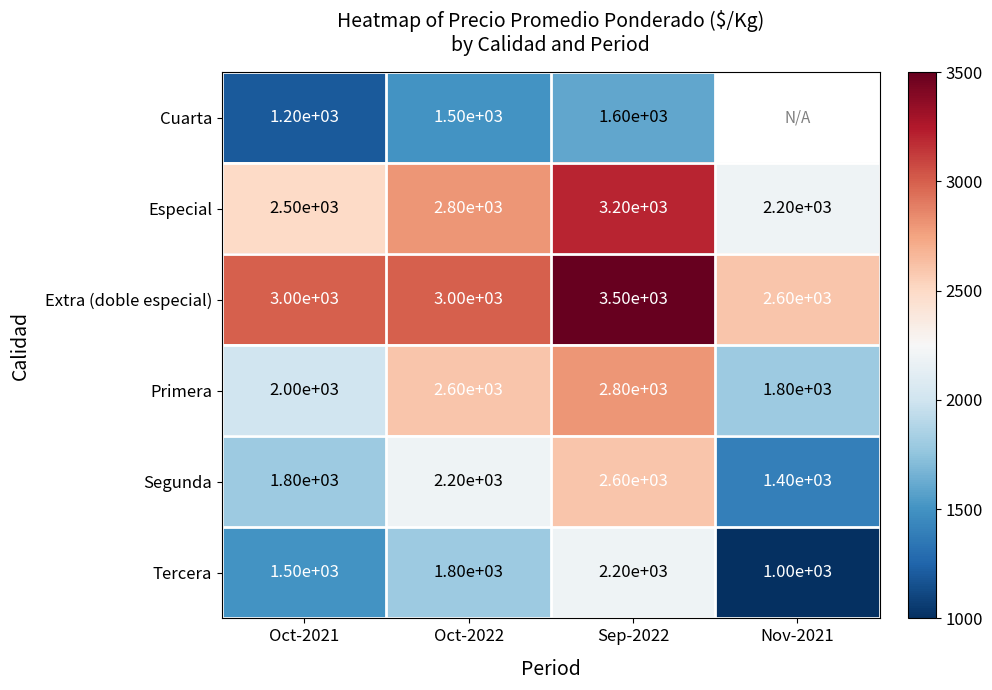

True or false: Cuarta has a value of 1500 at Oct-2022.

True